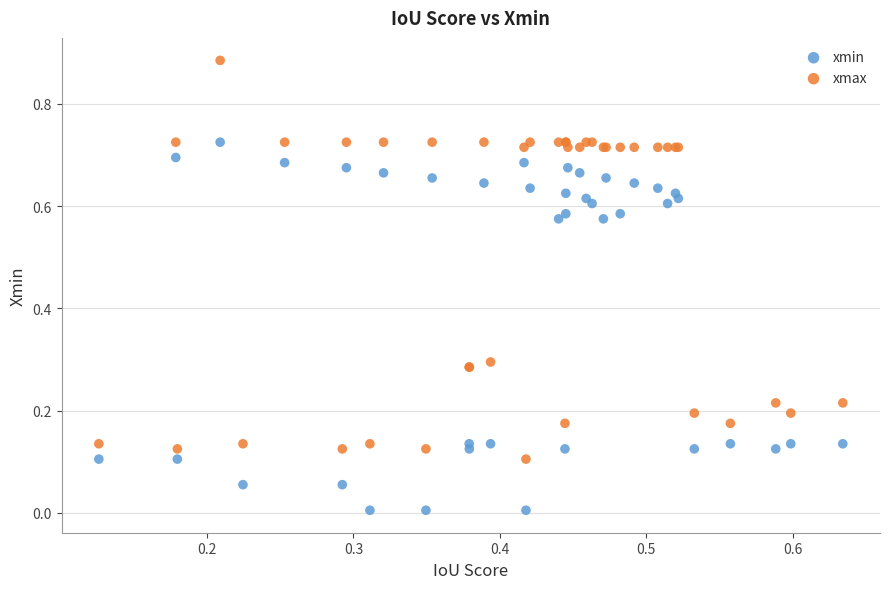

Which series reaches the maximum Y coordinate?

xmax